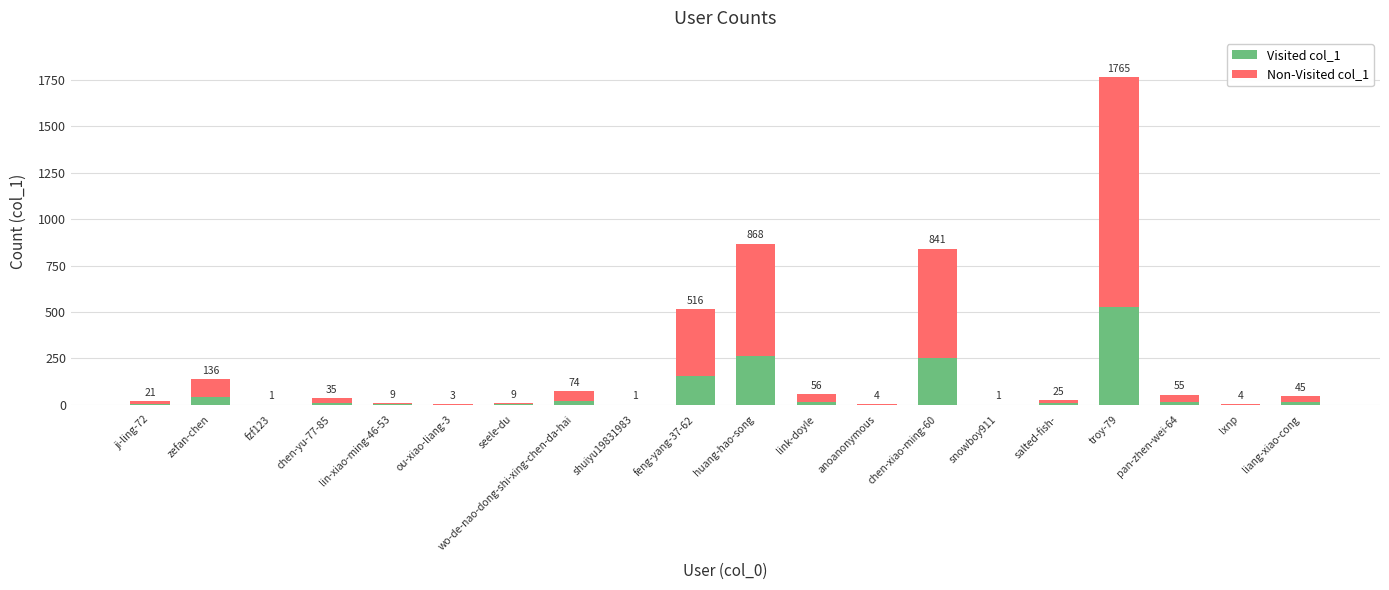

Where does the Non-Visited col_1 series first go above 25?

zefan-chen